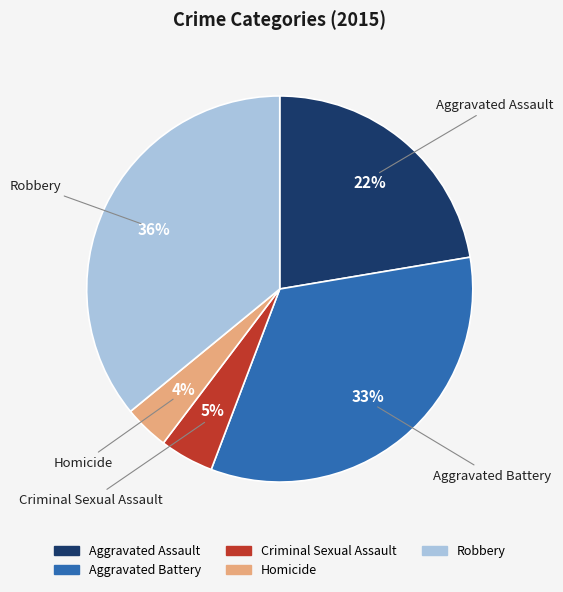

To the nearest percent, what is the average slice percentage?

20%